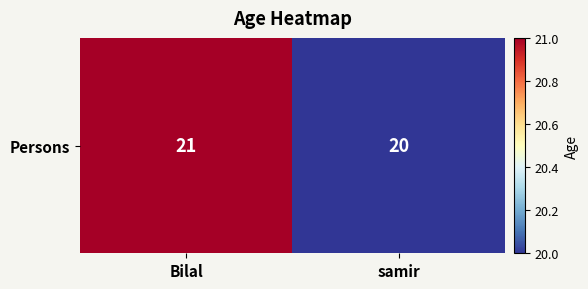

List the labels in order of value, largest first.

Bilal, samir